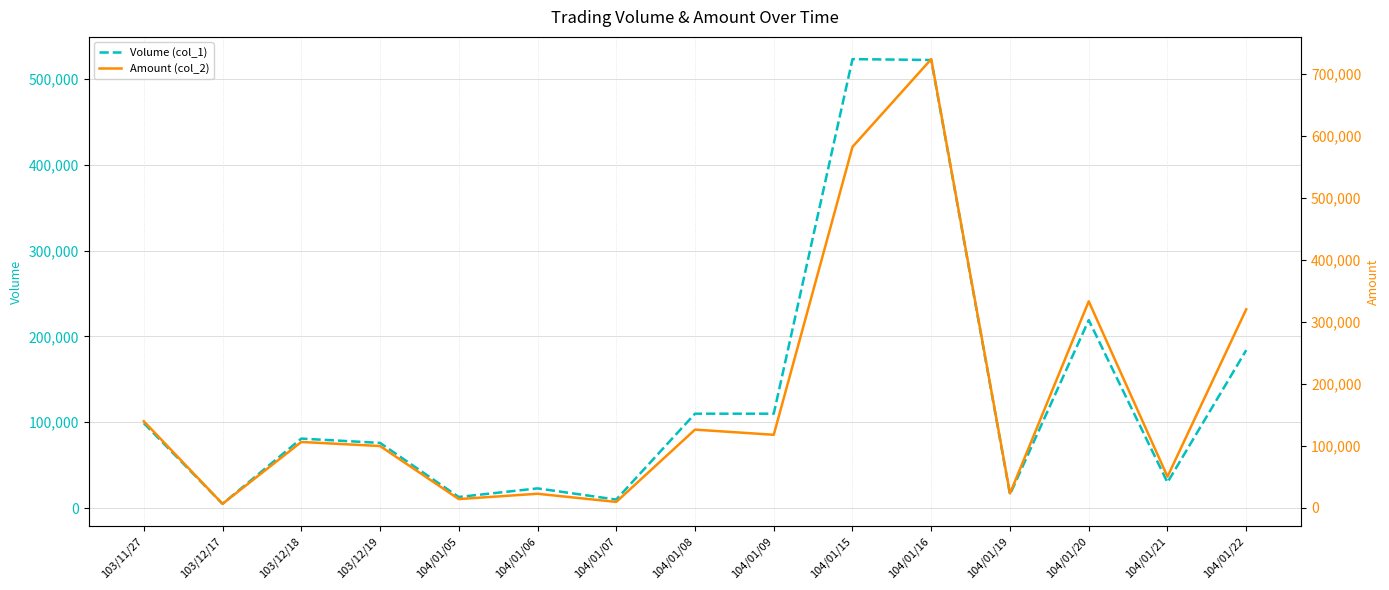

True or false: Volume (col_1) has a value of 523000 at 104/01/15.

True